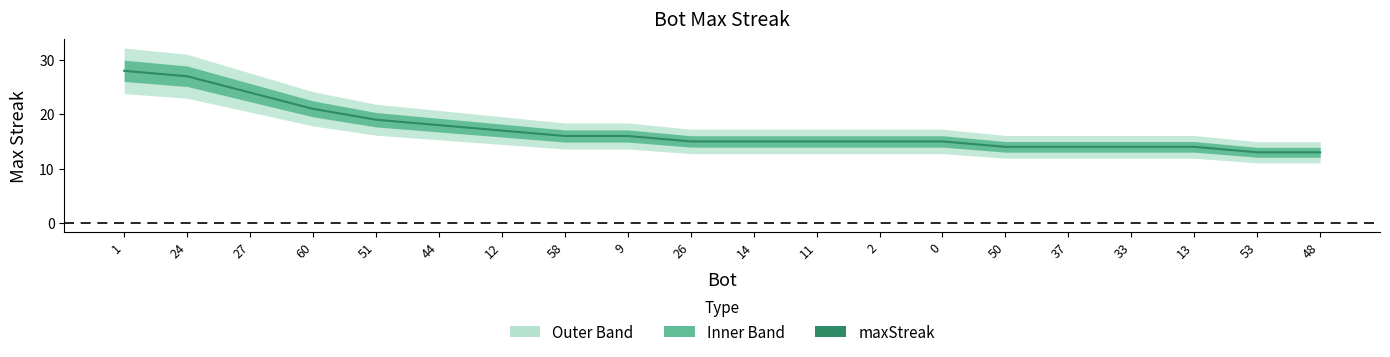

Which category has the lowest value across all series?

53